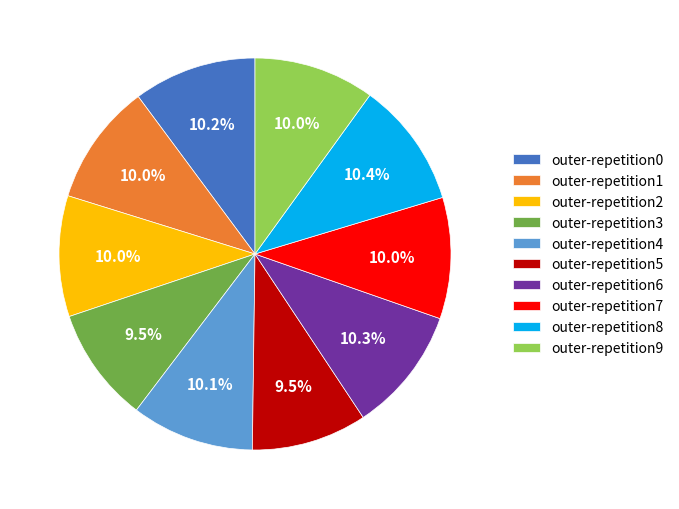

Is outer-repetition0 the majority of the pie?

No